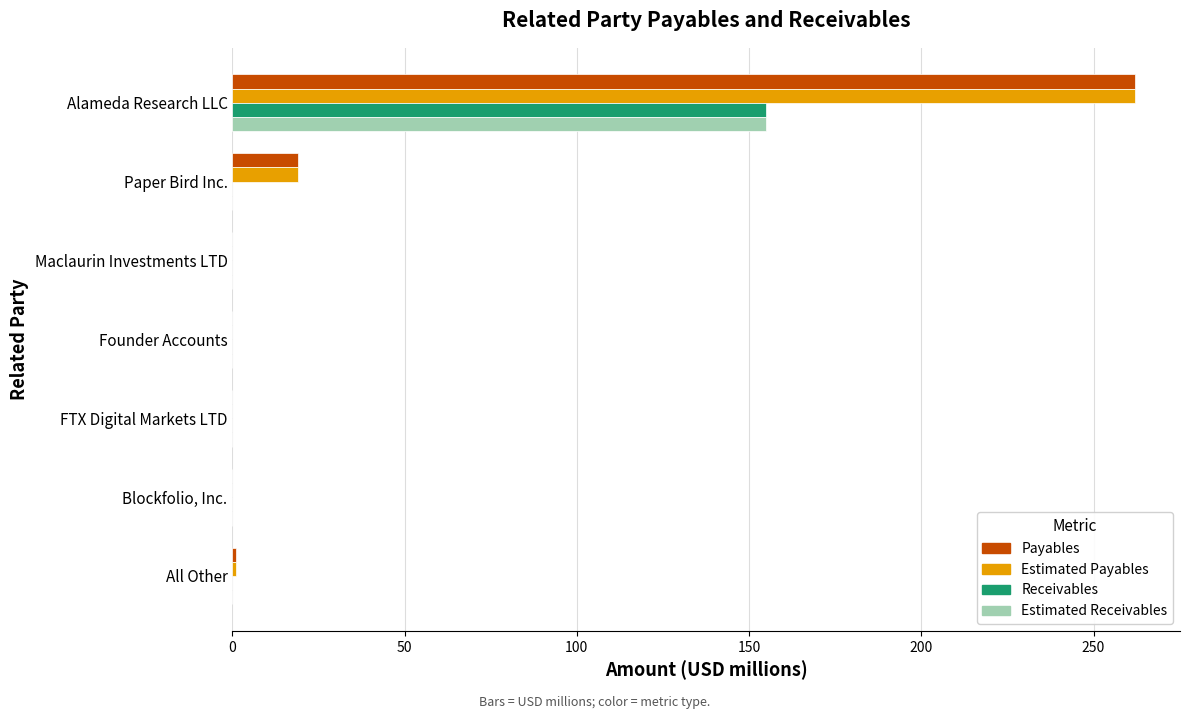

At which category is the sum across all series the highest?

Alameda Research LLC